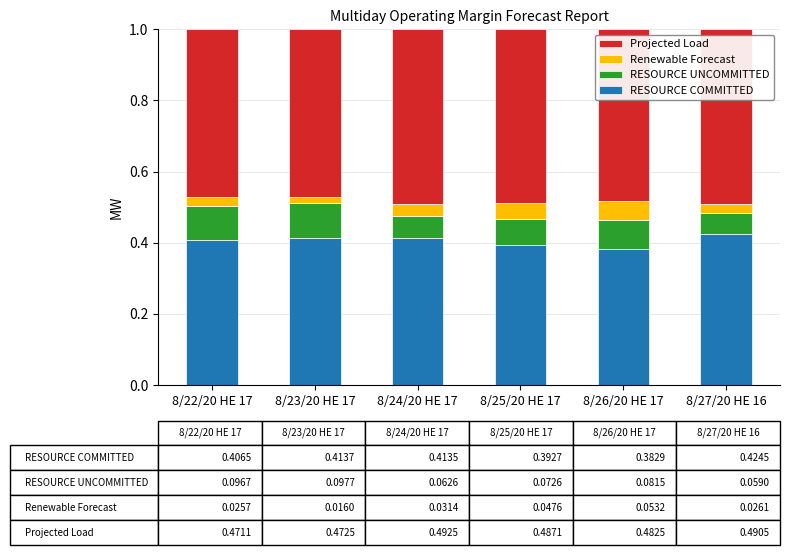

What is the total value across all series at 8/24/20 HE 17?

1.0